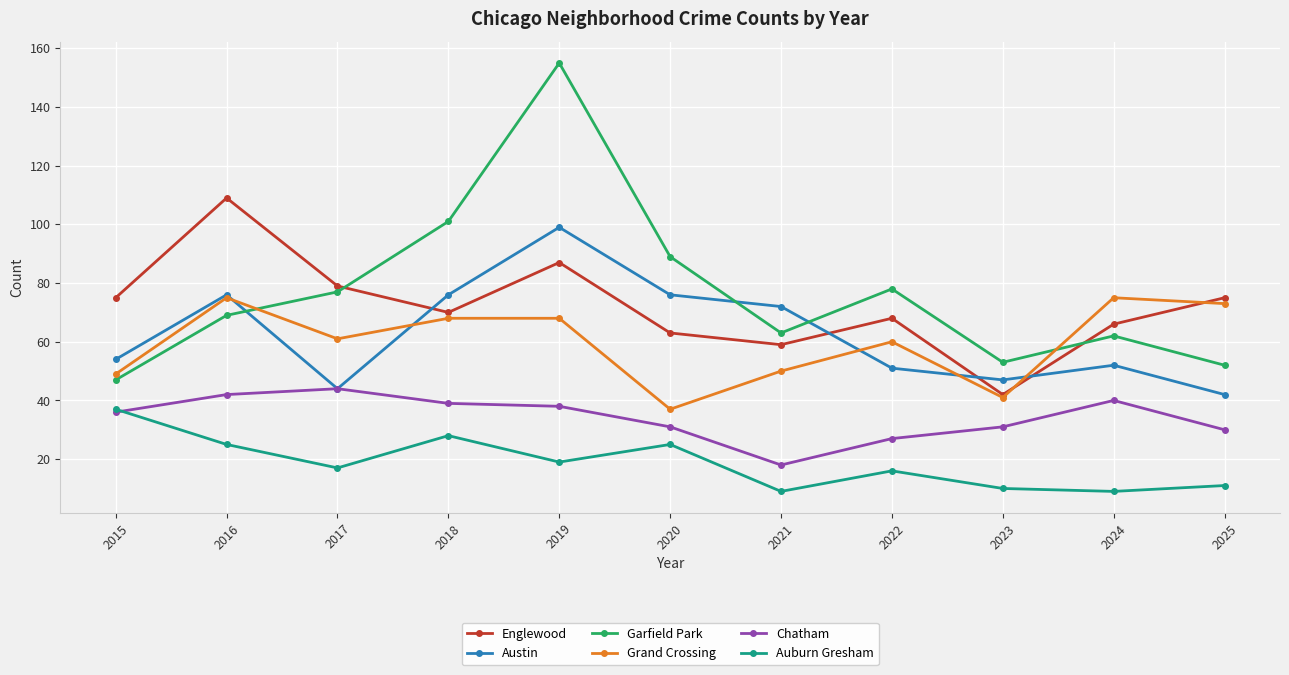

Which series has the widest spread of values?

Garfield Park